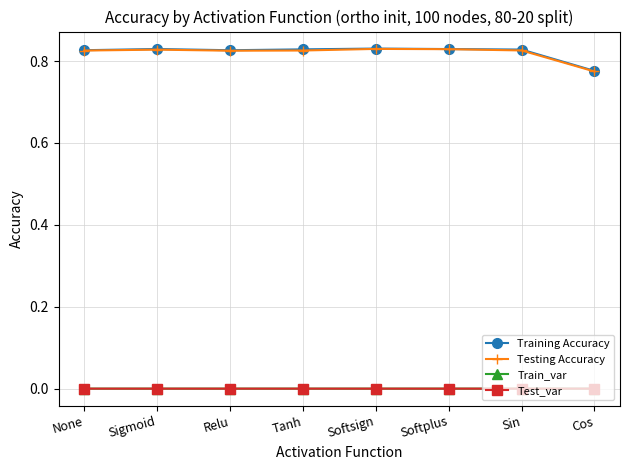

True or false: Training Accuracy and Train_var intersect in this chart.

False